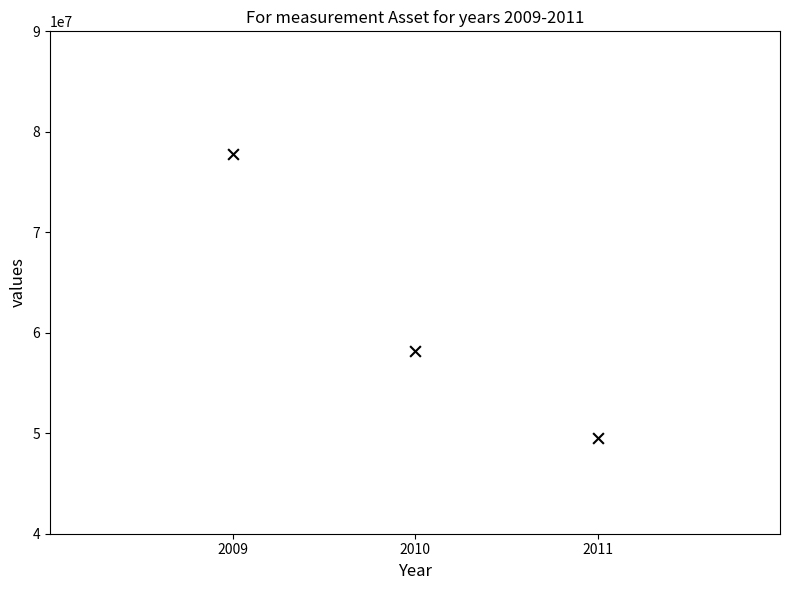

What is the average Y value?

61848615